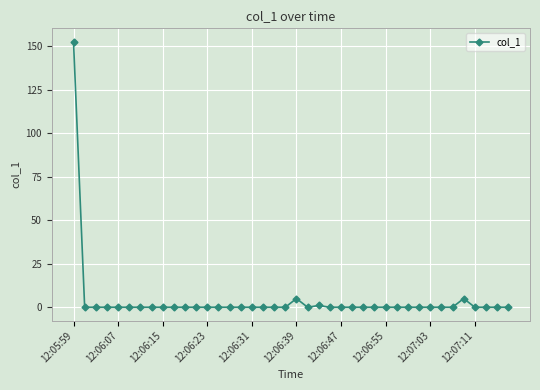

Count the number of data series in this chart.

1